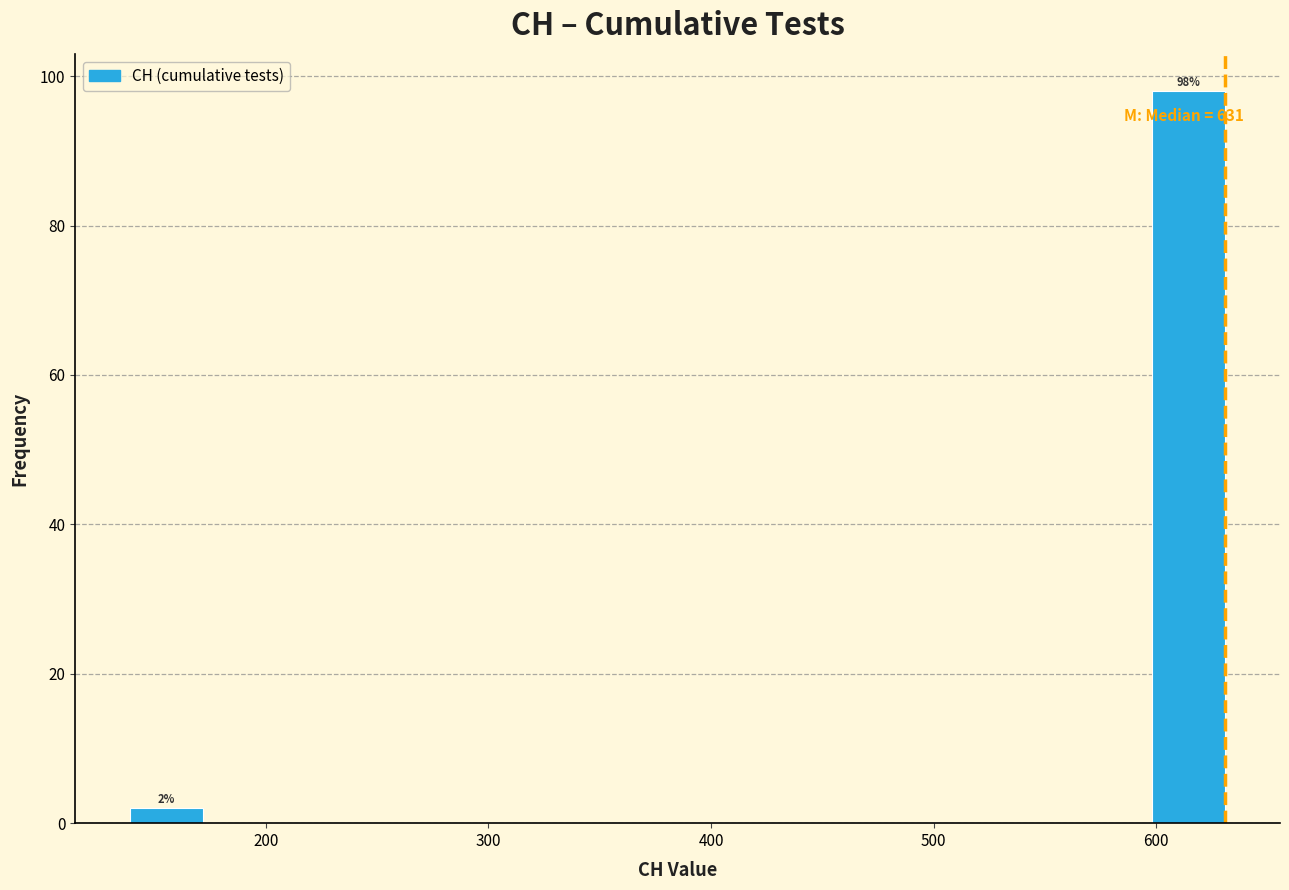

Around what value on the x-axis is the tallest bar? Give the approximate position of its centre, as read against the axis.

610